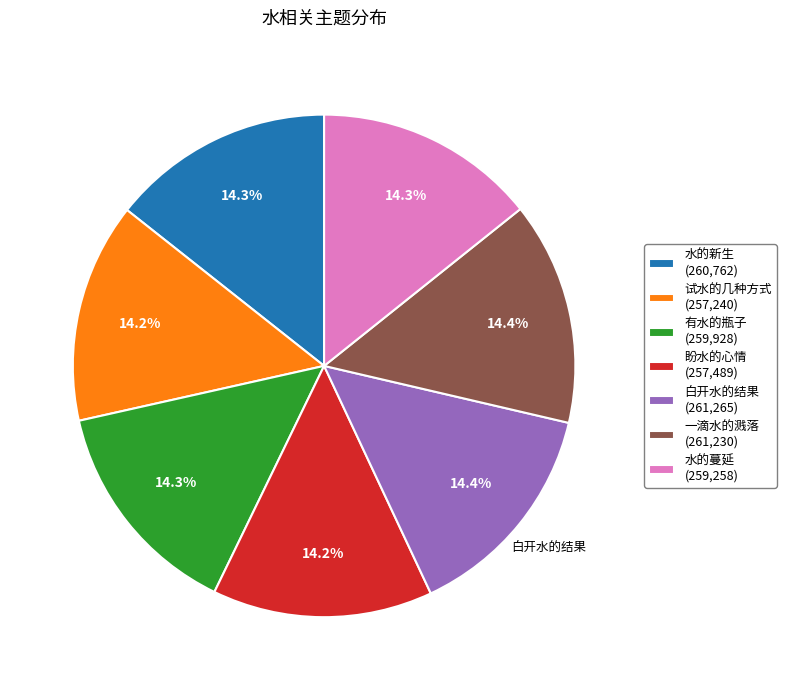

Approximately how many times larger is the value at 水的新生 (260,762) compared to 一滴水的溅落 (261,230)?

1.0